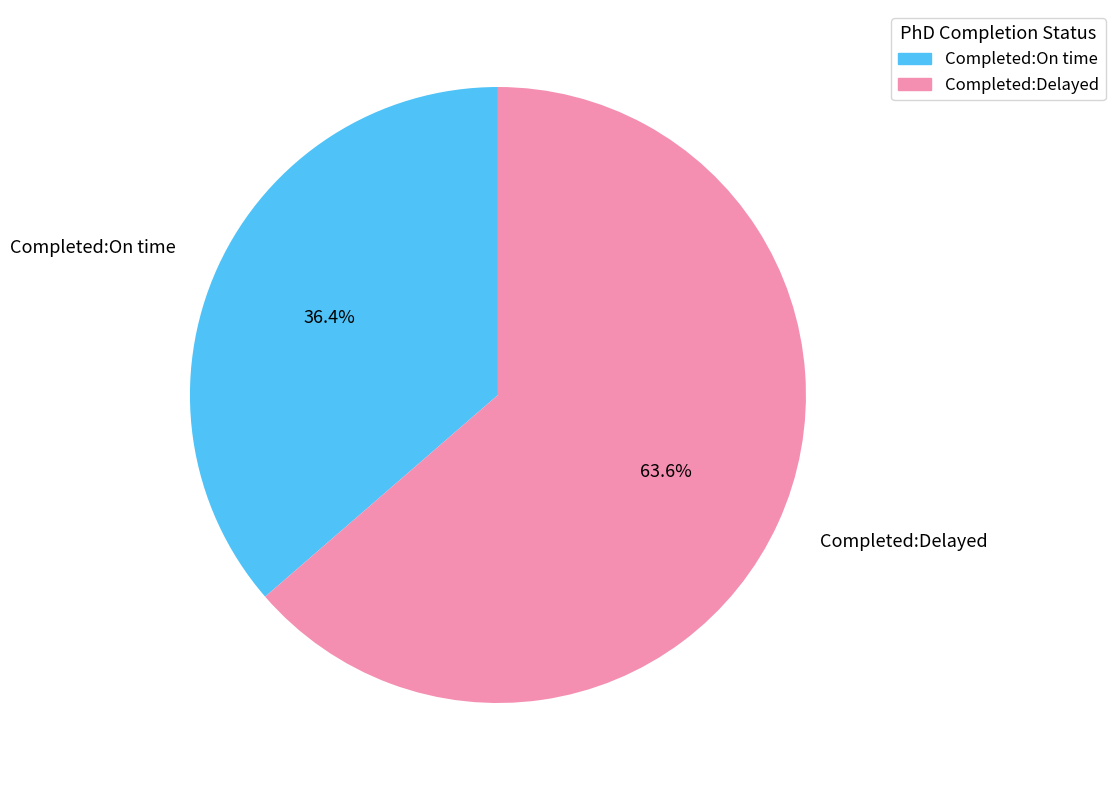

Combined, what portion of the pie is Completed:On time and Completed:Delayed?

100.0%